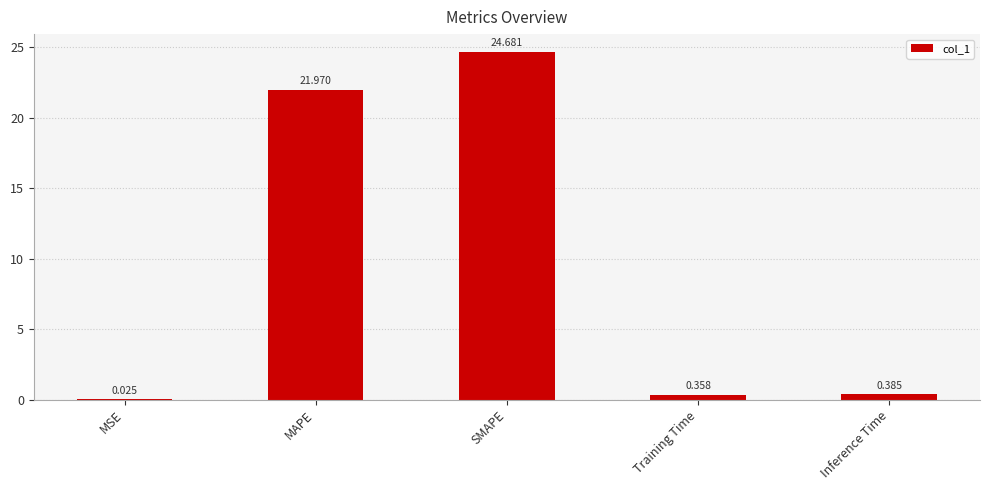

Between MSE and SMAPE, which is larger?

SMAPE